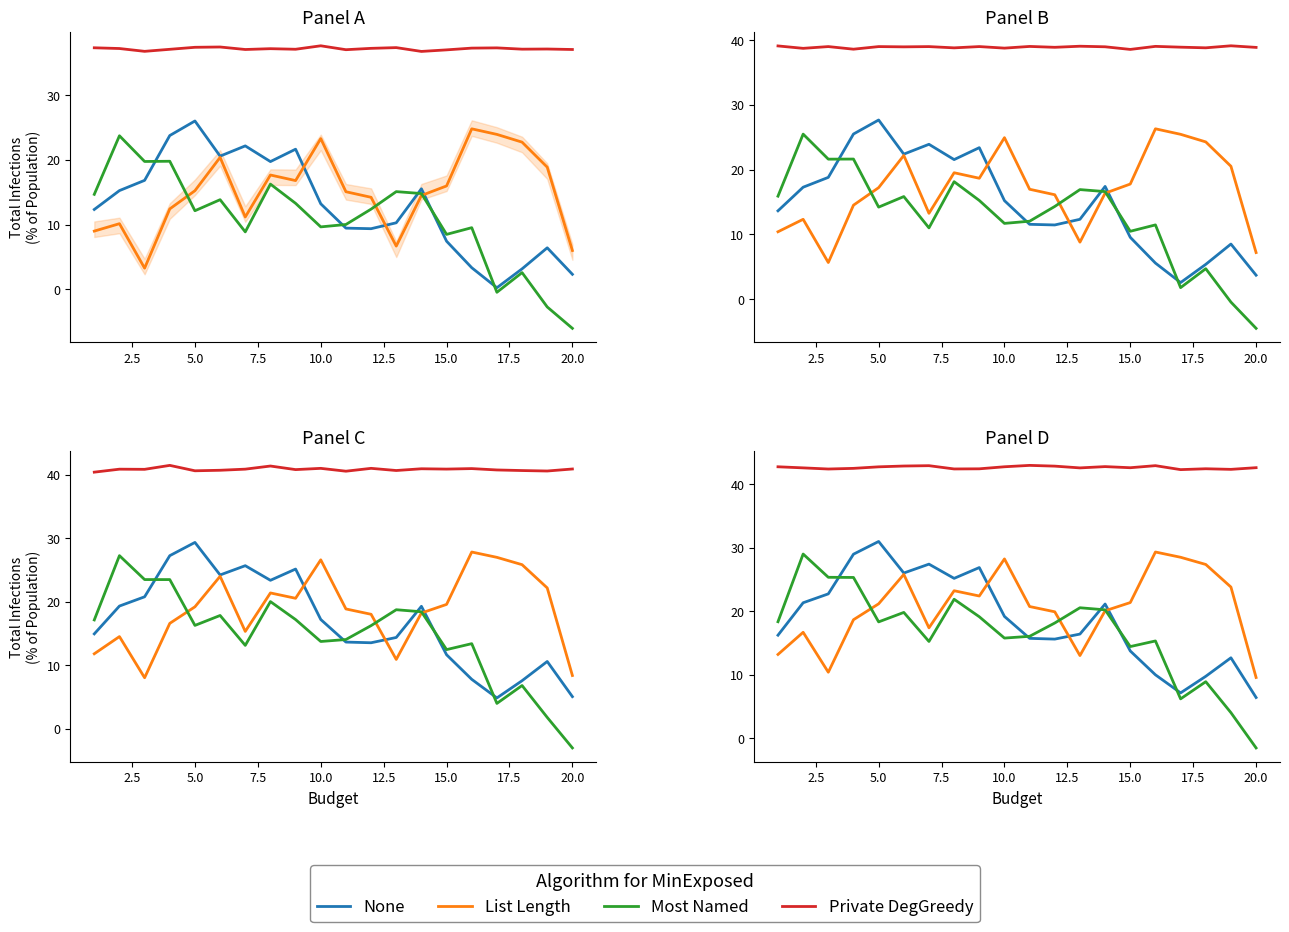

What is the difference between the maximum and minimum values in the None series?

24.6